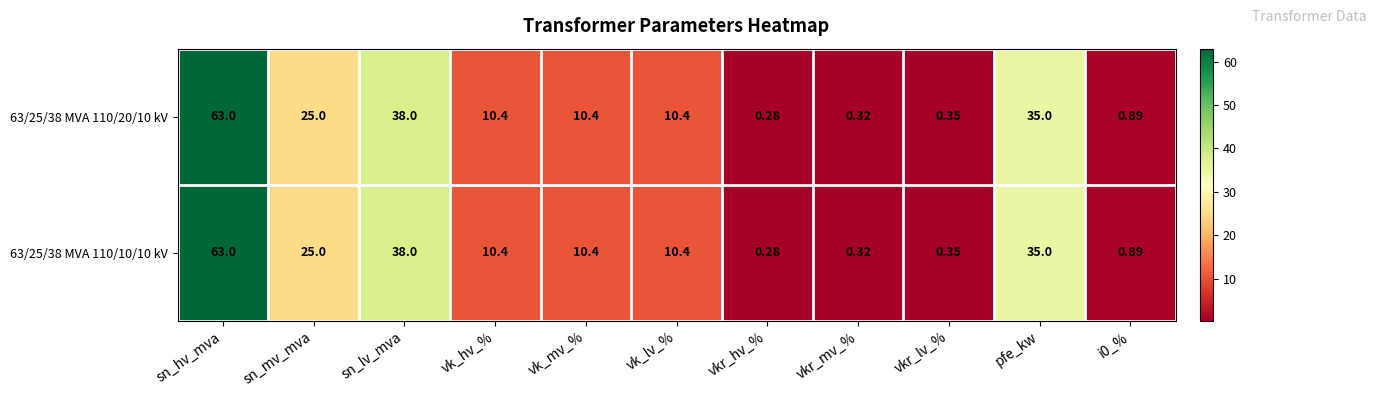

How many values in the 63/25/38 MVA 110/20/10 kV series exceed 10?

7